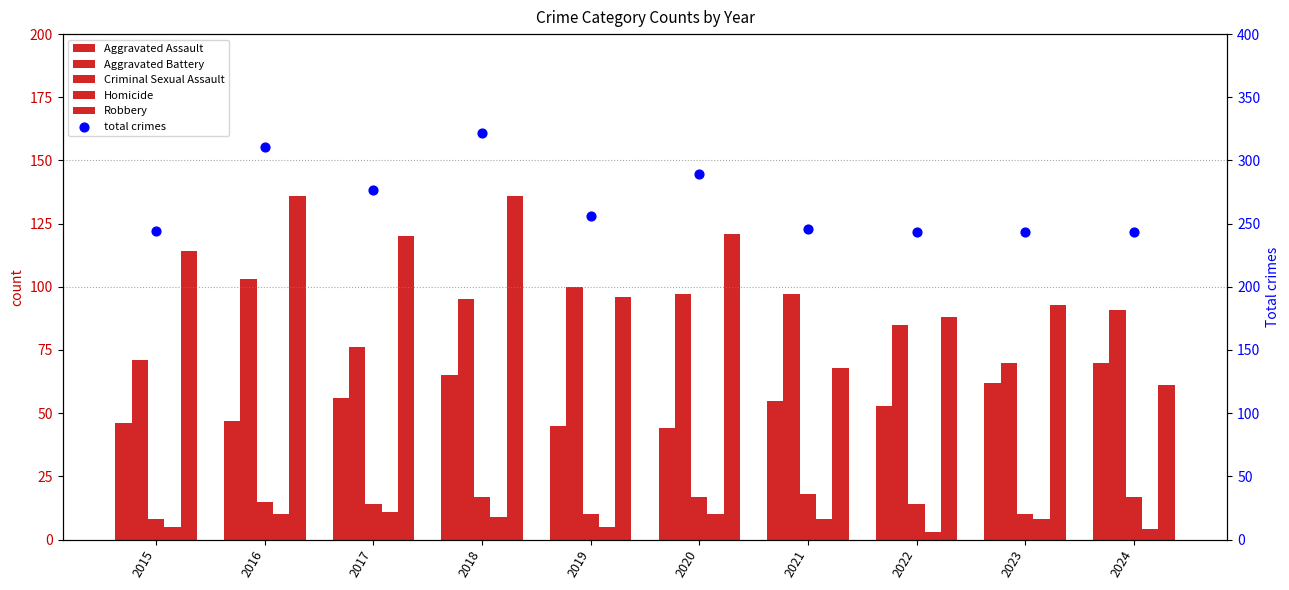

Which series has the largest total across all categories?

total crimes